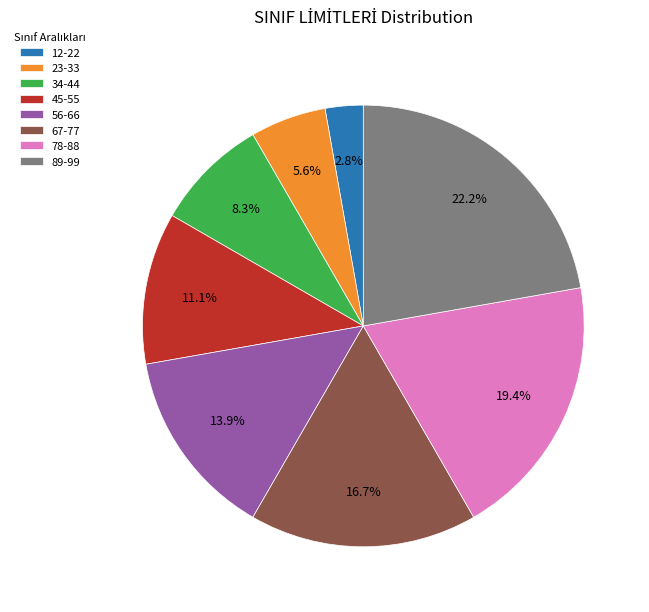

True or false: 67-77 accounts for 17% of the total.

True